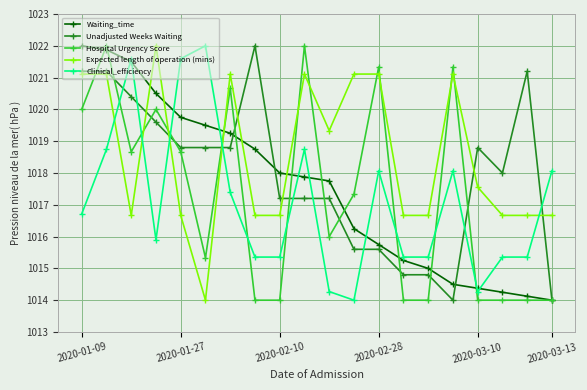

What is the lowest value of the Unadjusted Weeks Waiting series?

1014.0